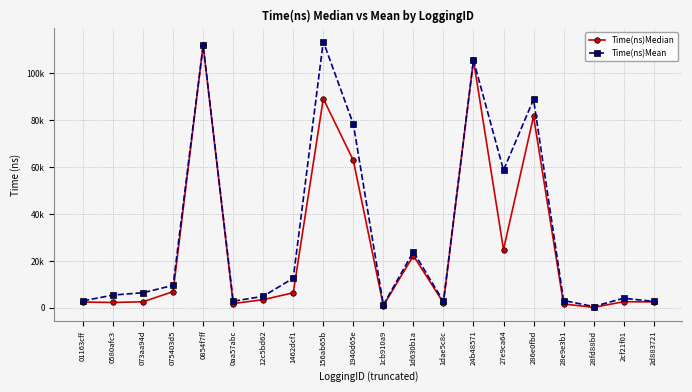

What is the maximum value for Time(ns)Median?

111811.0